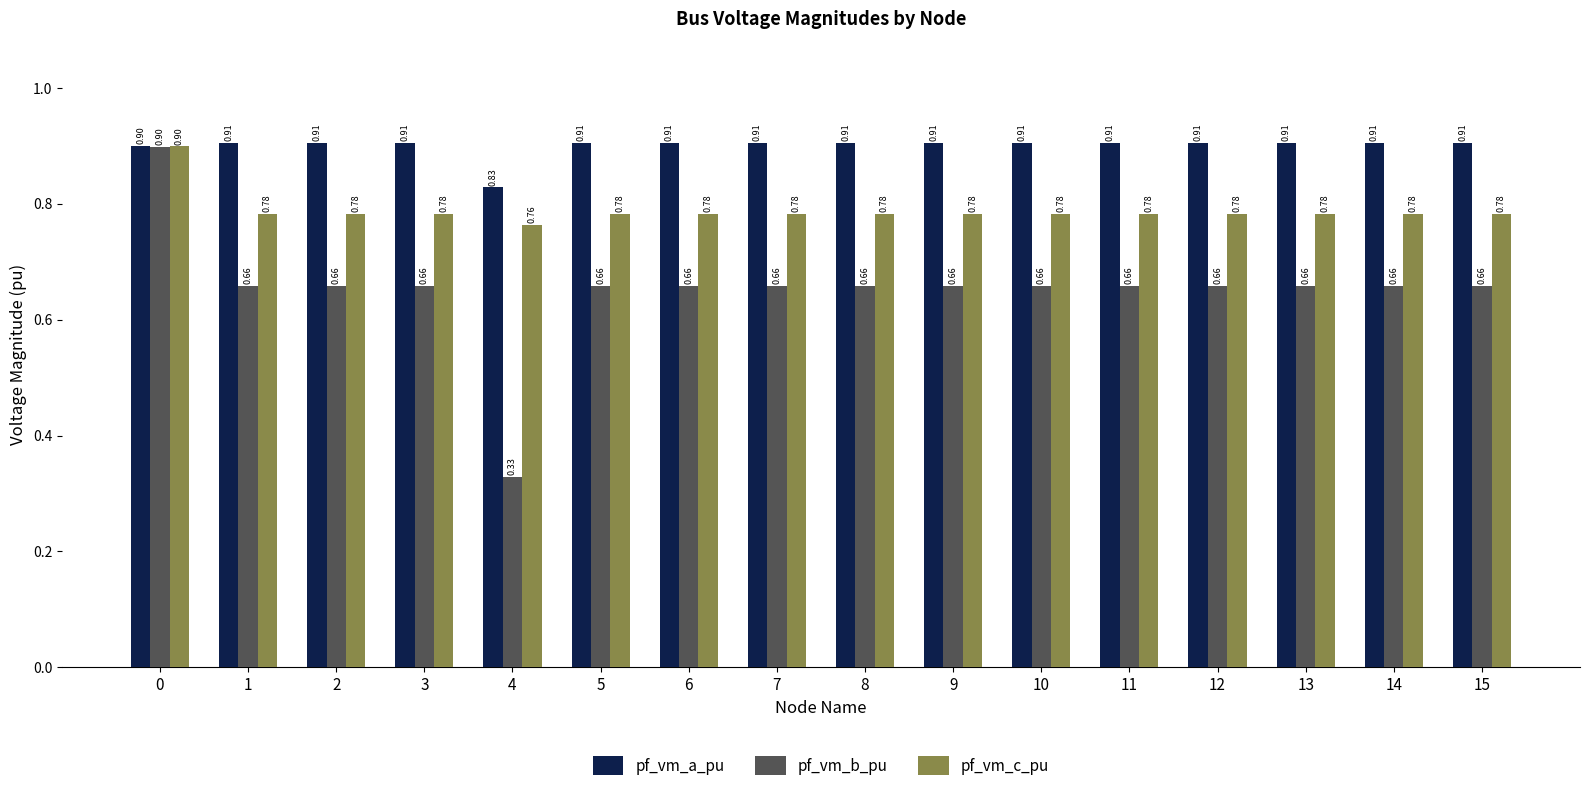

What is the difference between the maximum and minimum values in the pf_vm_b_pu series?

0.6